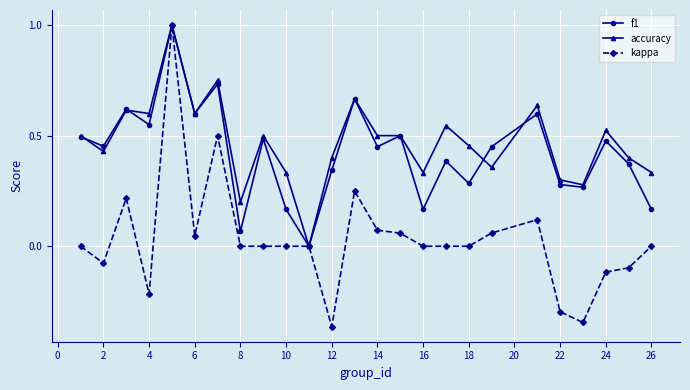

What is the greatest value displayed?

1.0